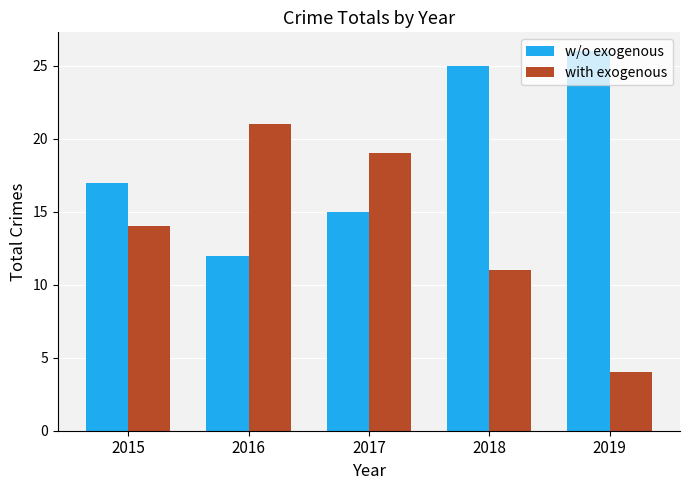

How many values in the with exogenous series are below 14?

2